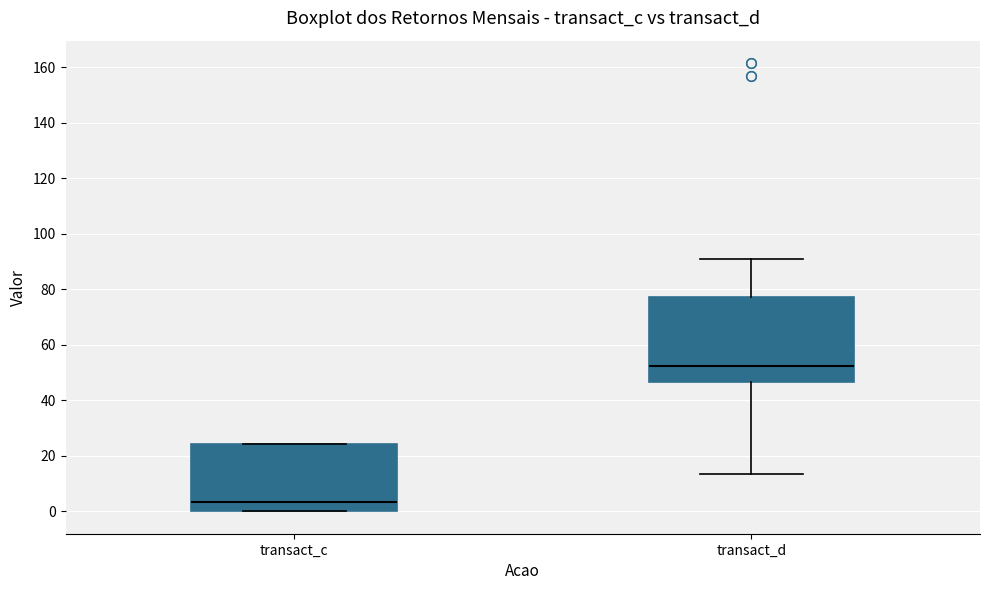

Where is the upper edge of the box for transact_d on the y-axis? The values are not printed on the chart, so give them approximately, as read against the axis.

78